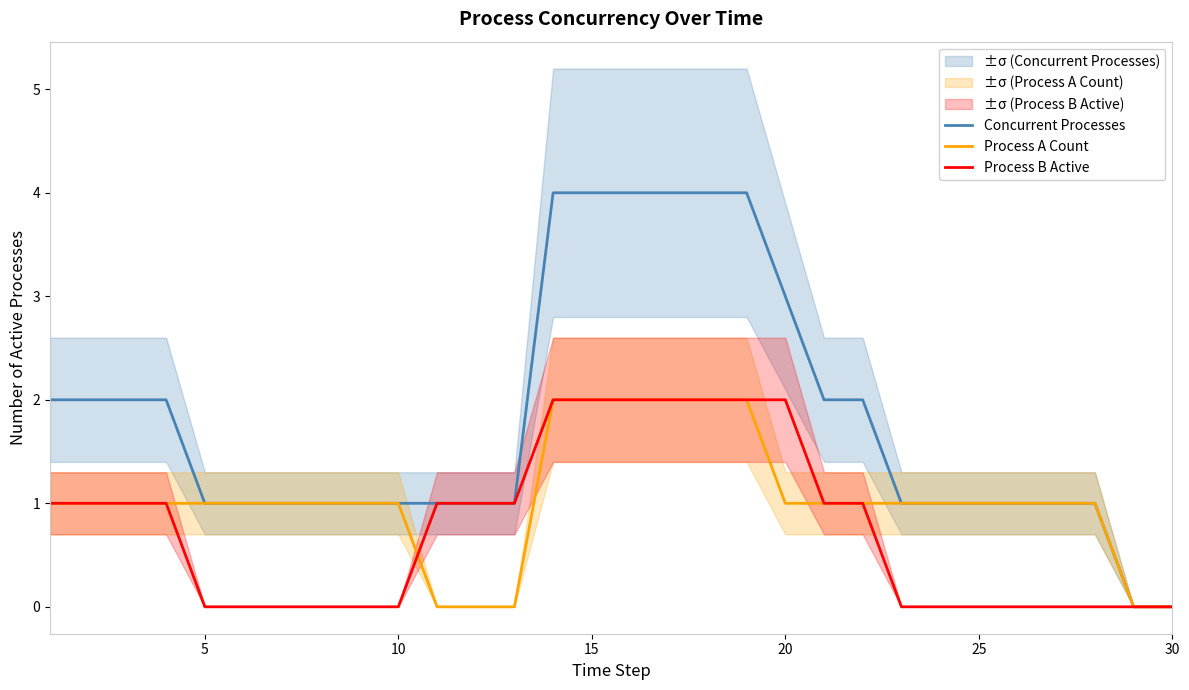

True or false: Concurrent Processes and Process A Count cross at least once.

False